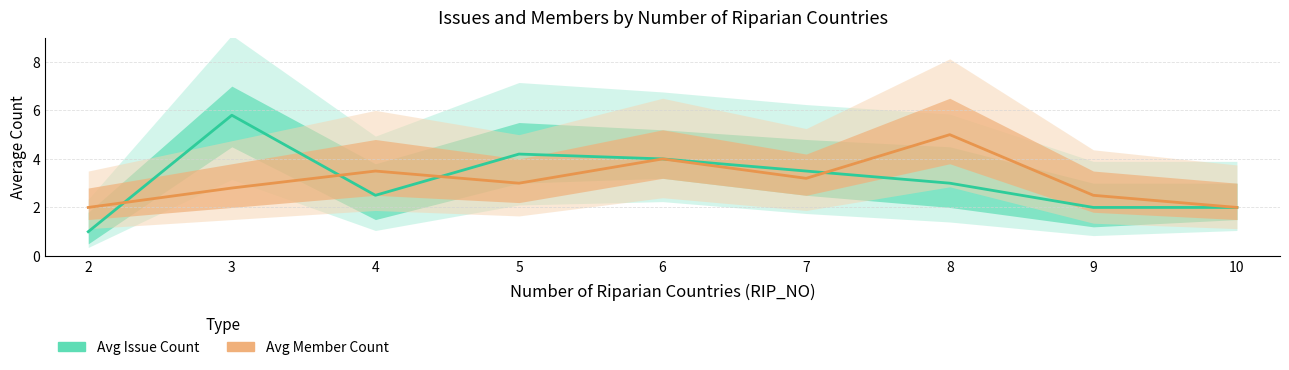

At which label does Avg Member Count reach its peak?

8